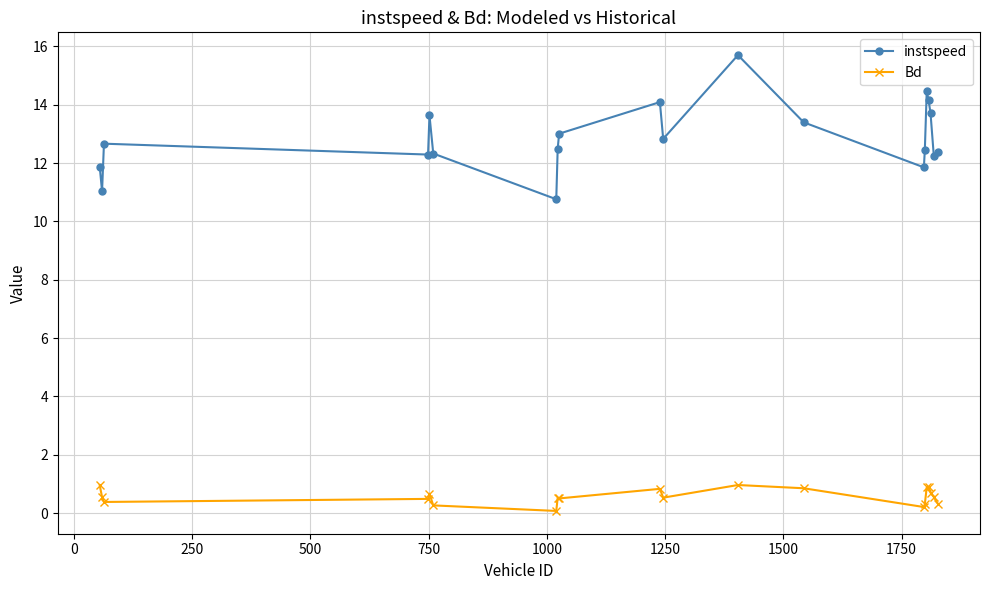

What is the sum of all Bd values?

11.5